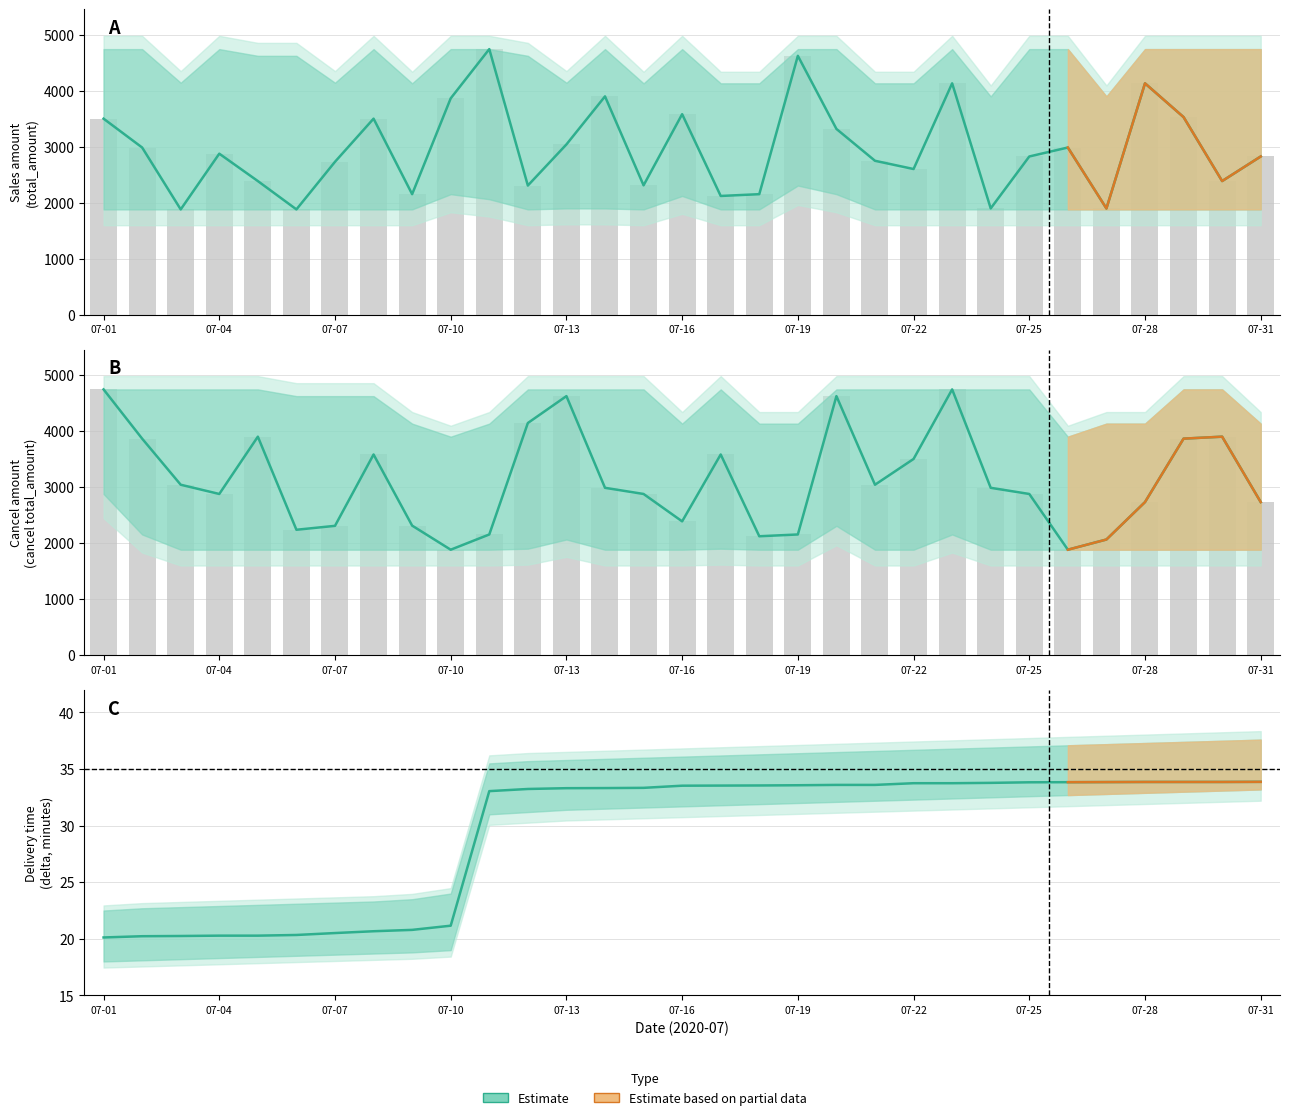

Are the bars horizontal?

No